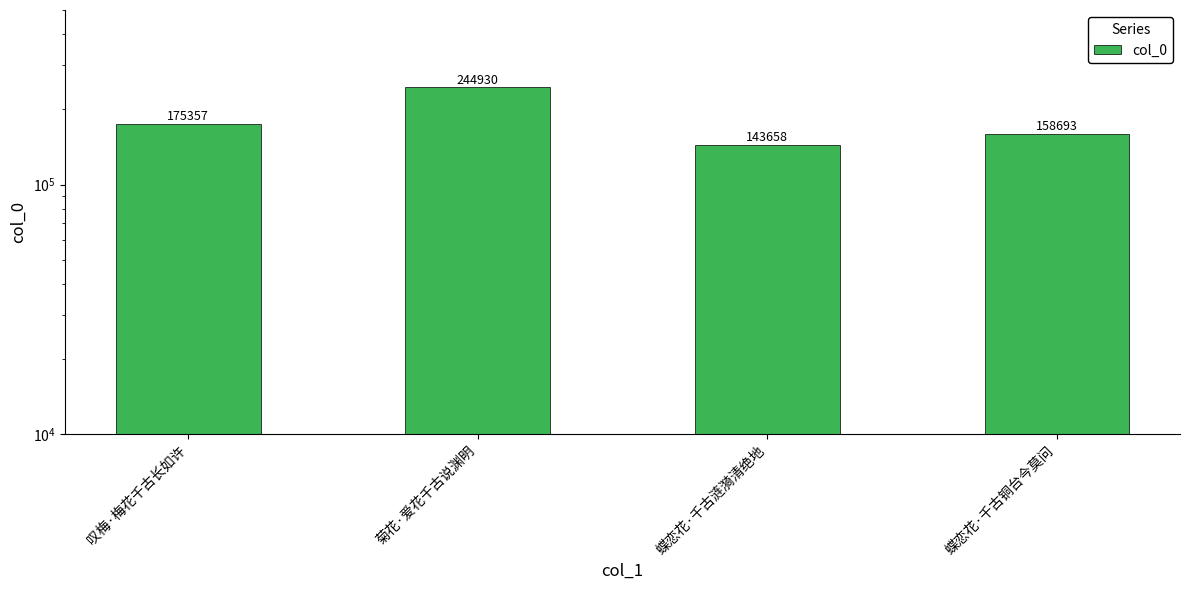

What position from the left is 蝶恋花·千古铜台今莫问?

4